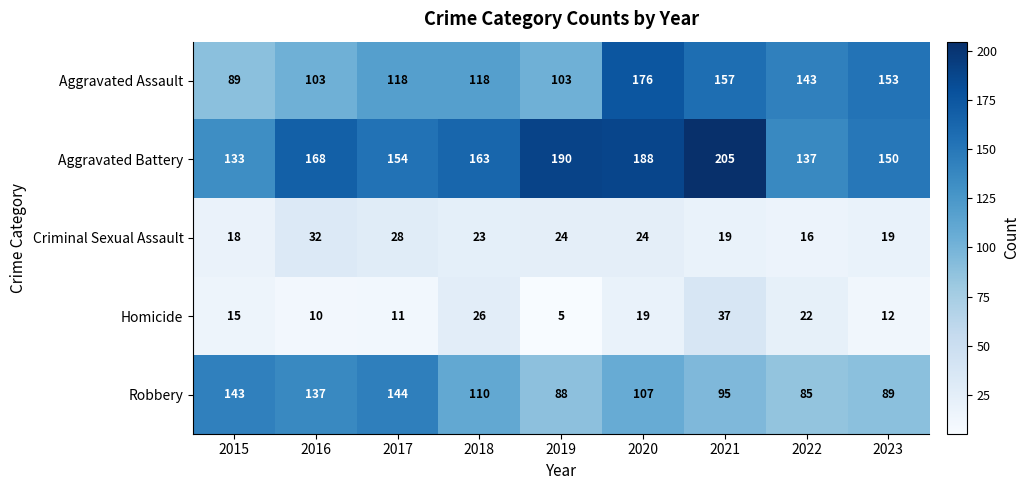

What is the difference between the highest and lowest values at 2018?

140